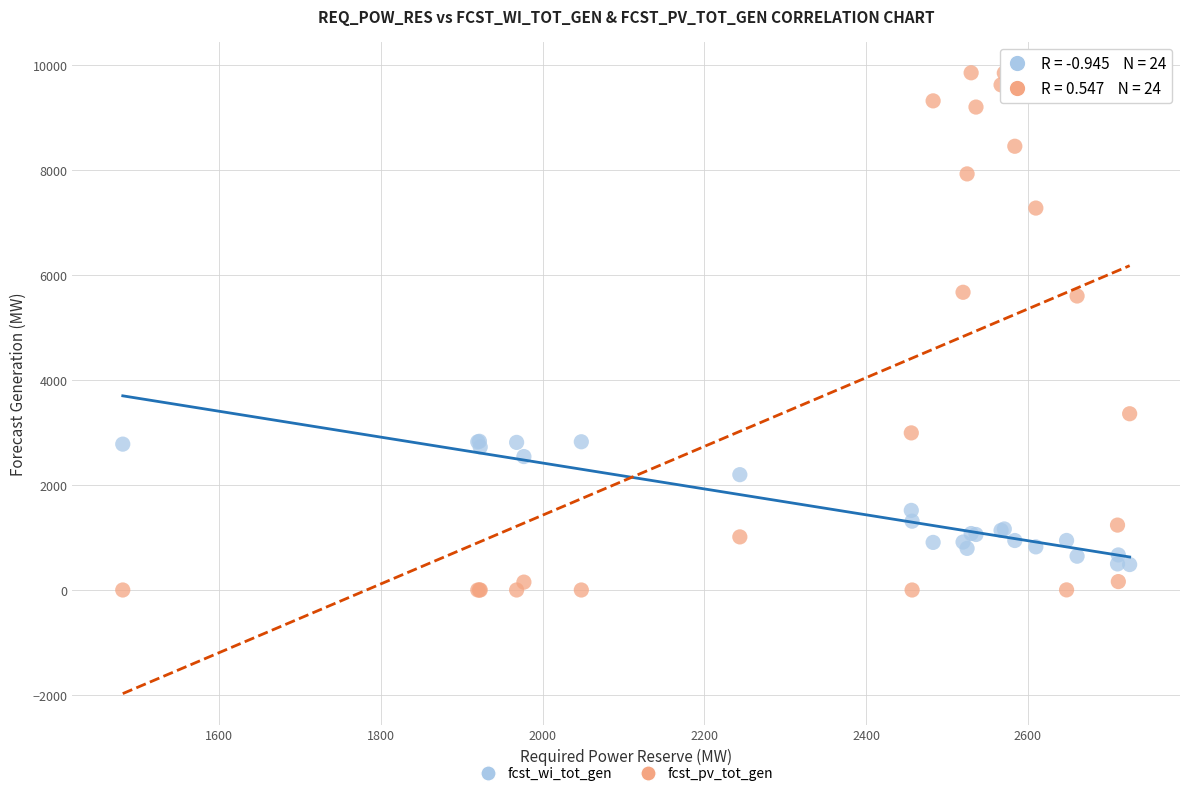

Which series has the largest Y range (max minus min)?

fcst_pv_tot_gen